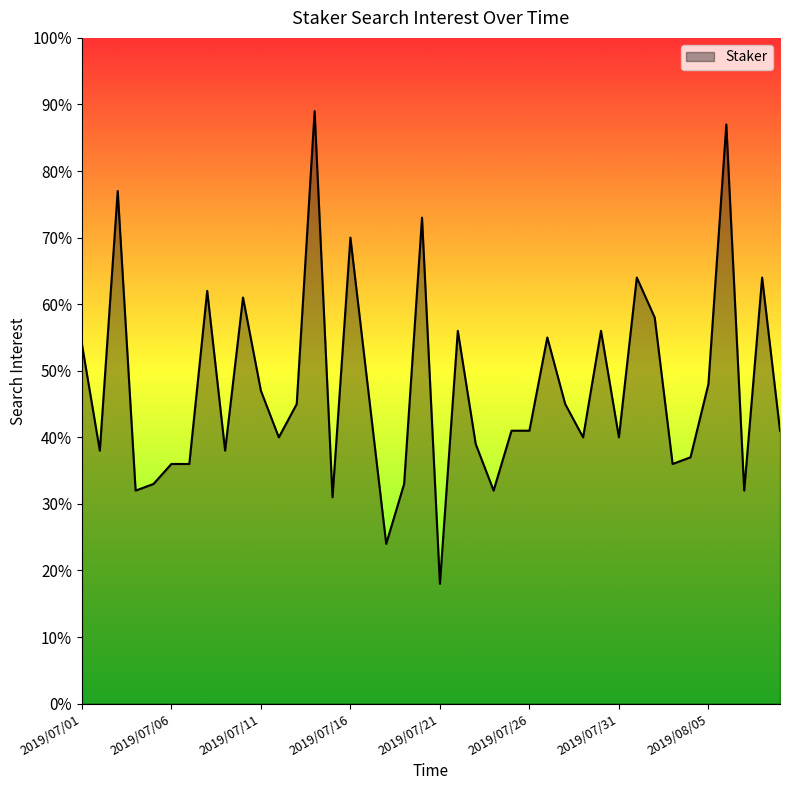

What is the greatest value displayed?

89